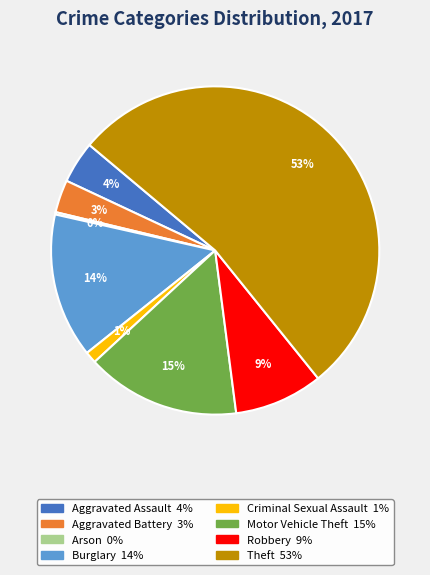

To the nearest percent, what is the difference between the Robbery and Aggravated Battery slice percentages?

6%